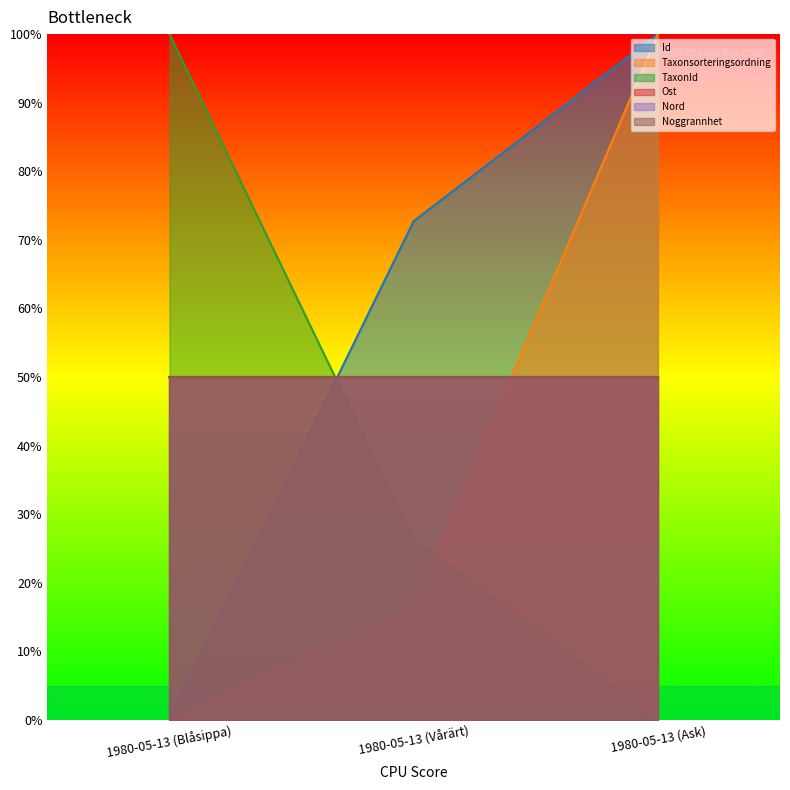

Count the TaxonId values in the range 0 to 100.

3